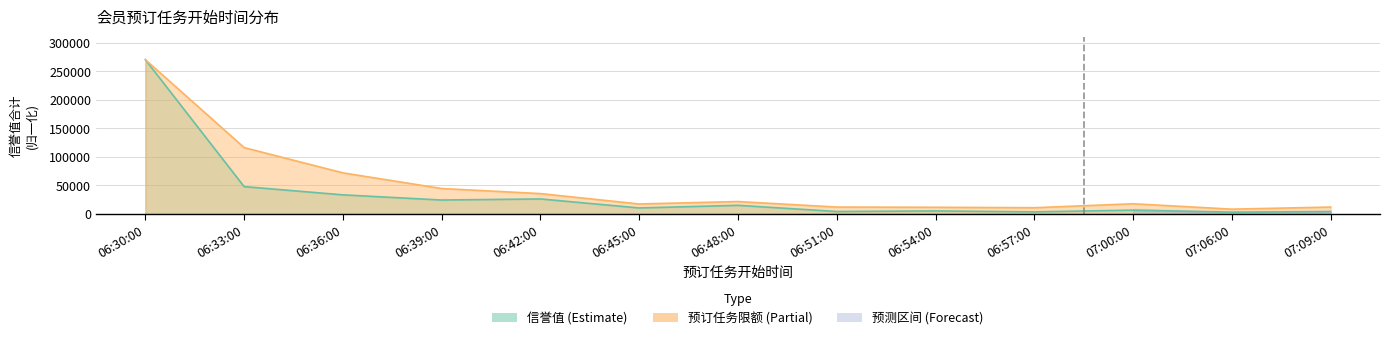

Reading right to left, extract all data points from this chart.

信誉值: 07:09:00=4129.6	07:06:00=3039.9	07:00:00=6591.9	06:57:00=3562.2	06:54:00=5207.8	06:51:00=4182.3	06:48:00=15049.3	06:45:00=10427.7	06:42:00=26217.5	06:39:00=24319.4	06:36:00=33394.2	06:33:00=47807.0	06:30:00=270350.7
预订任务限额: 07:09:00=11989.8	07:06:00=8315.5	07:00:00=17791.3	06:57:00=10829.5	06:54:00=11603.0	06:51:00=11989.8	06:48:00=21659.0	06:45:00=17404.5	06:42:00=35582.6	06:39:00=44478.3	06:36:00=71938.8	06:33:00=116223.7	06:30:00=270350.7